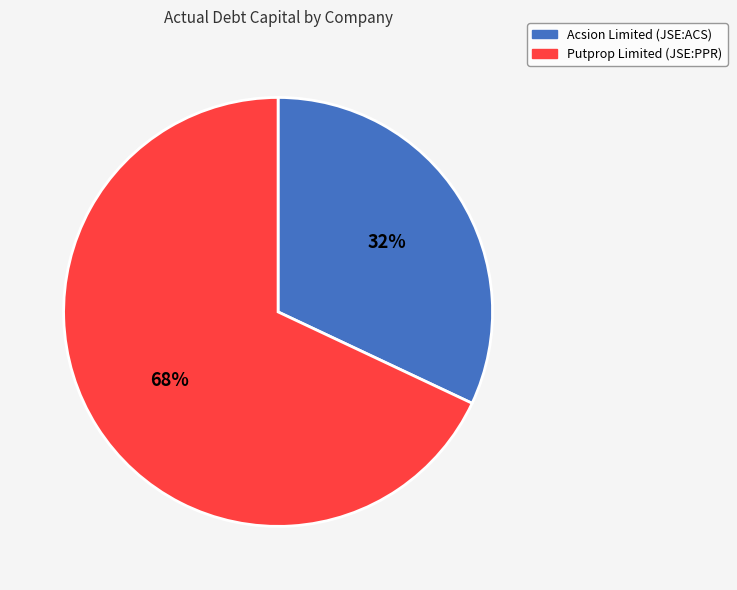

Count the number of slices in the pie.

2